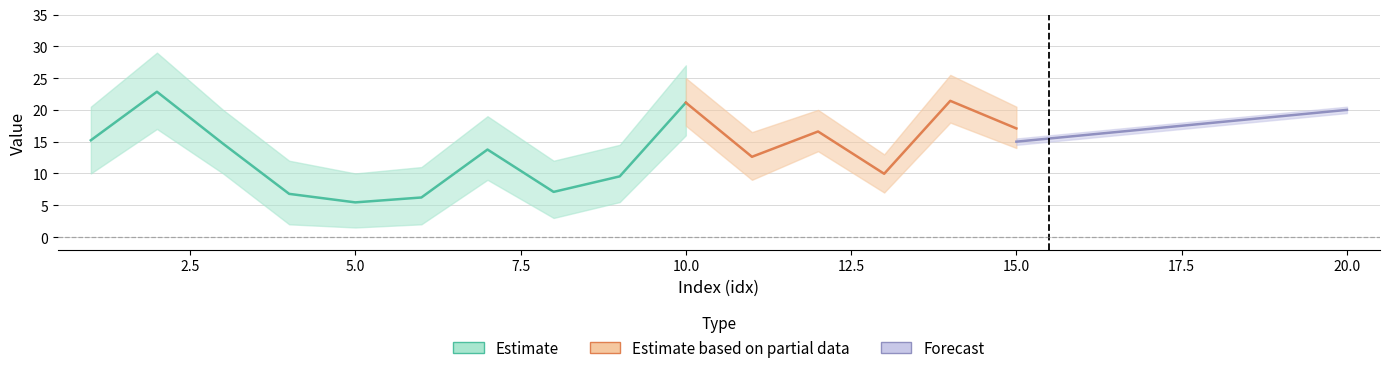

What is the sum of the weight values at 7 and 15?

30.8